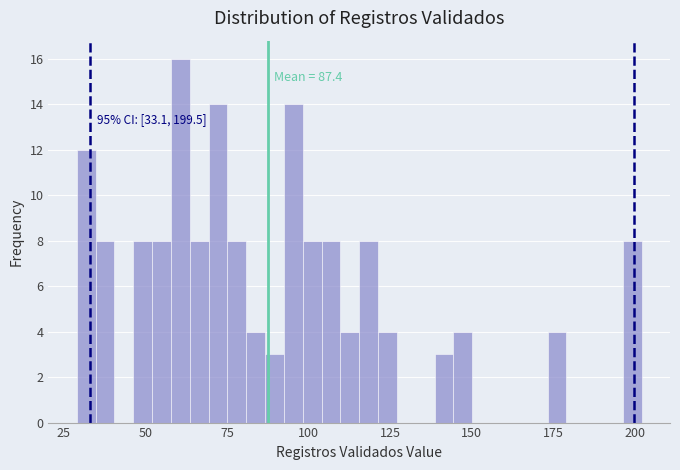

Read against the x-axis, roughly where is the centre of the tallest bar?

60